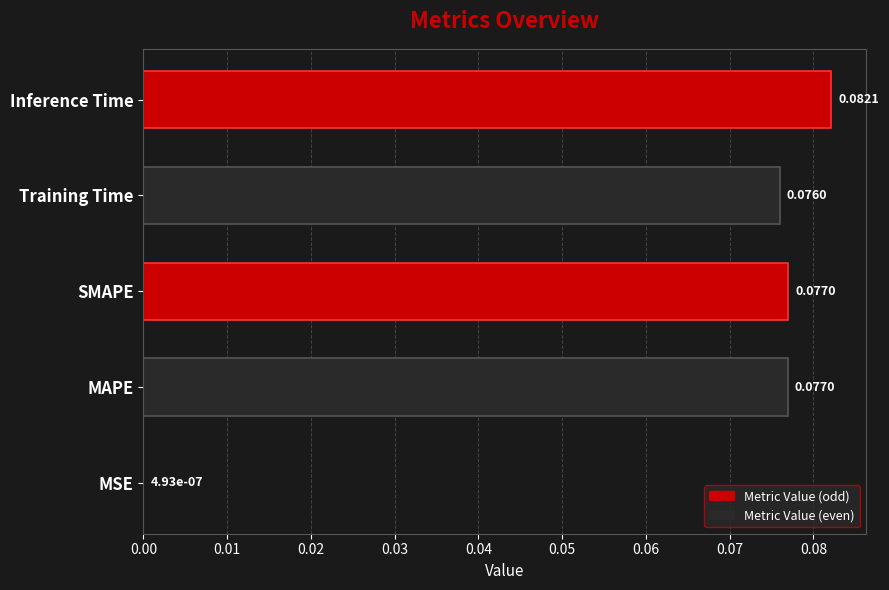

What is the change in value from MSE to MAPE?

+0.1